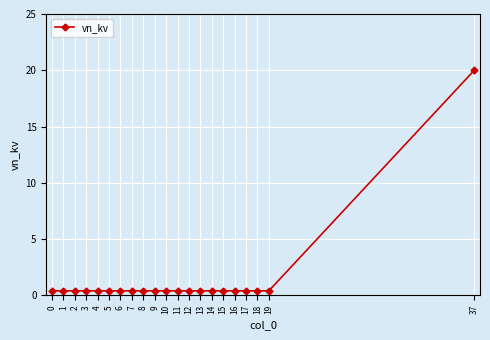

What is the value of the 21st point from the left?

20.0